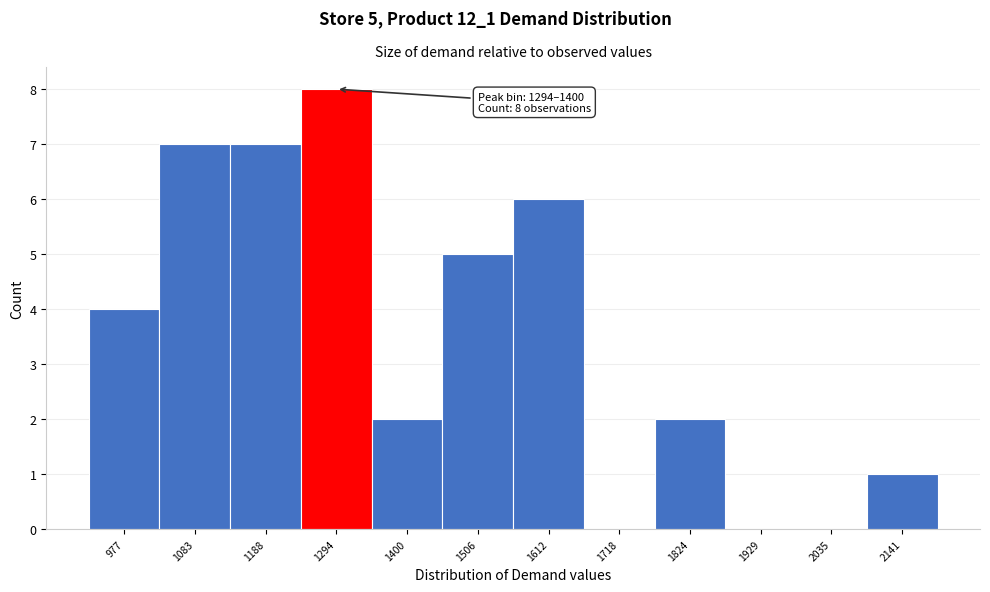

Reading left to right, list all the values displayed in this chart.

977=4	1083=7	1188=7	1294=8	1400=2	1506=5	1612=6	1718=0	1824=2	1929=0	2035=0	2141=1